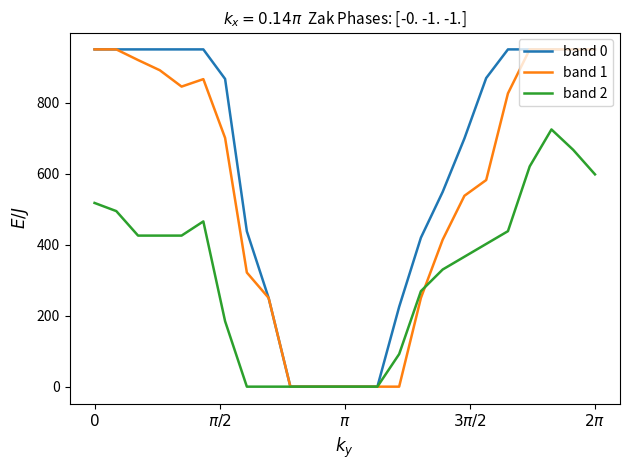

What is the greatest value displayed?

950.0